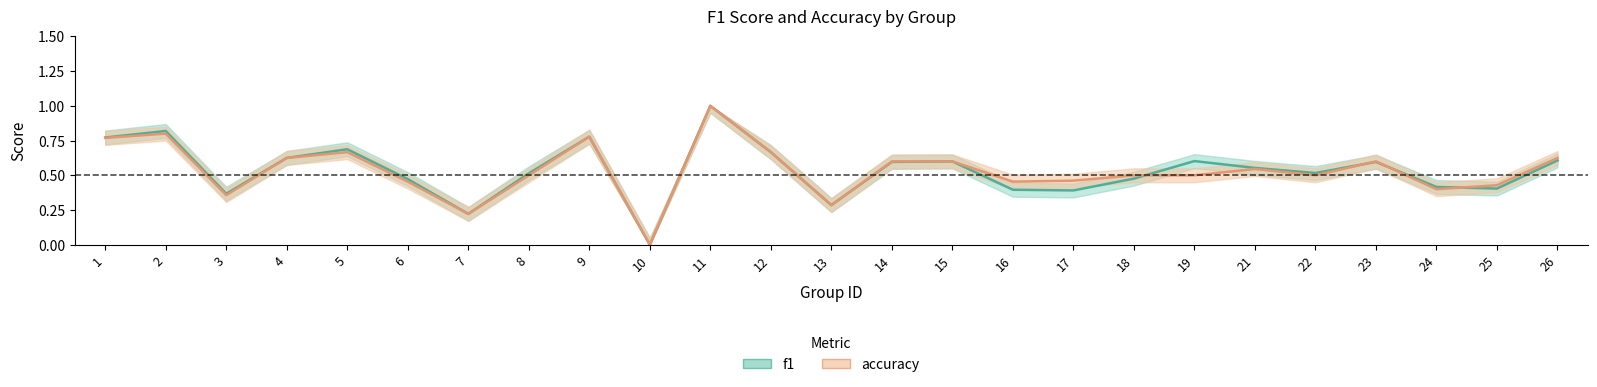

Is the value of accuracy at 4 greater than the value of f1 at 26?

Yes